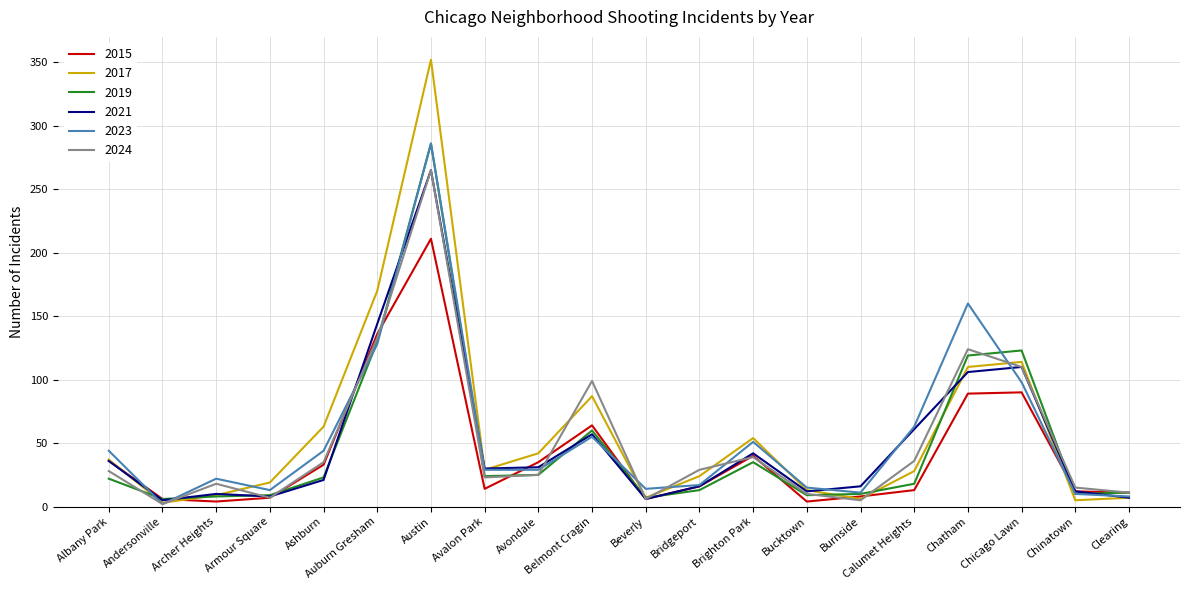

What is the spread (max minus min) of values at Clearing?

4